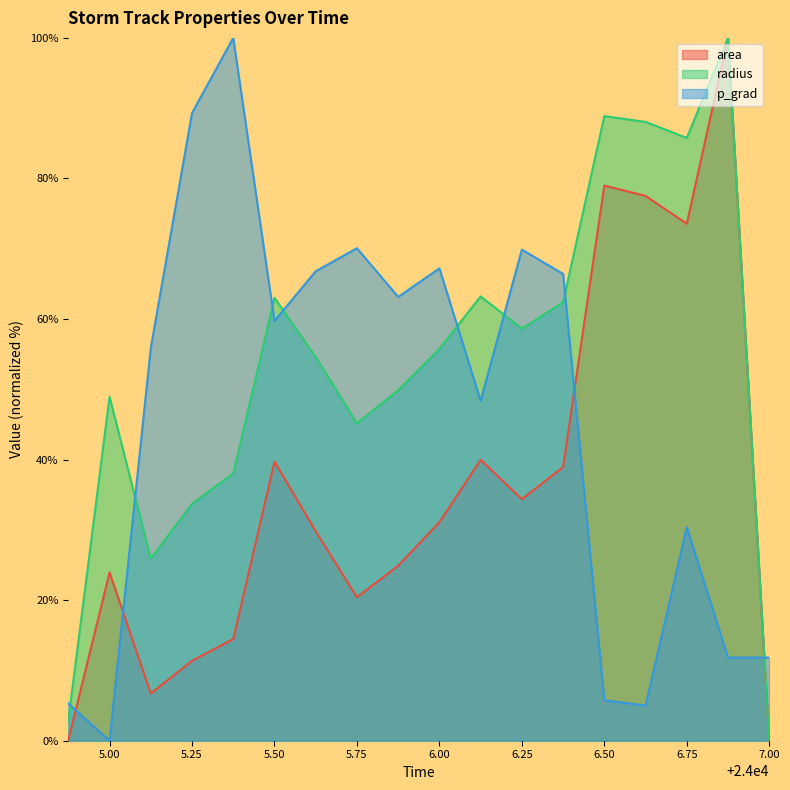

Does the chart have visible grid lines?

No